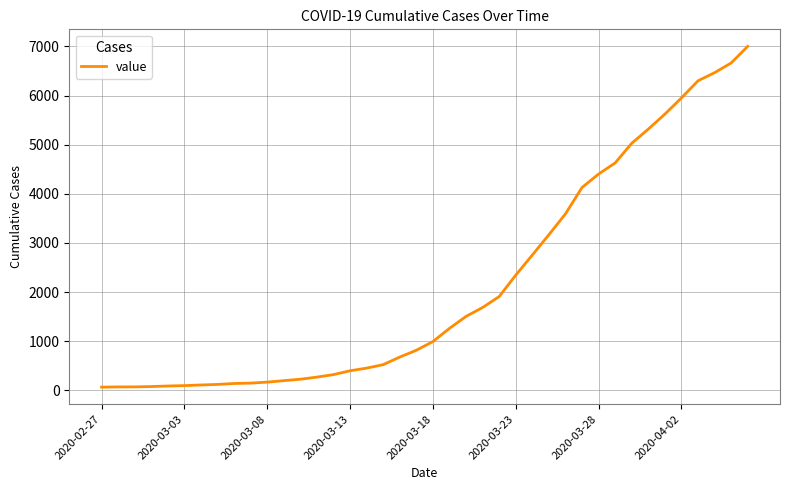

What is the greatest value displayed?

7001